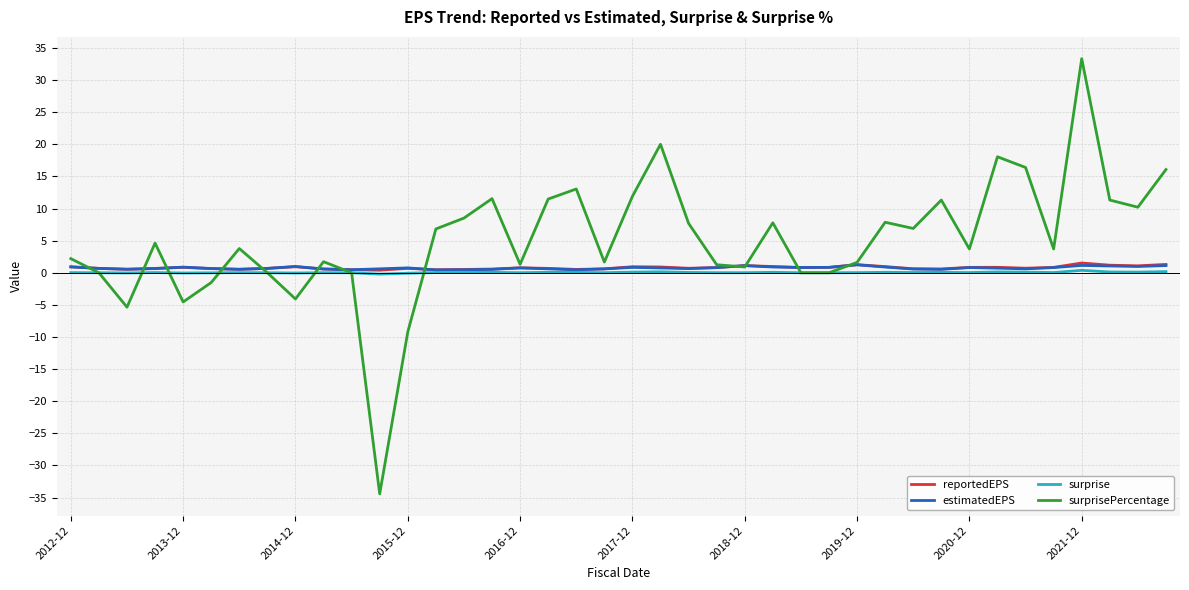

What is the minimum value shown in the chart?

-34.4